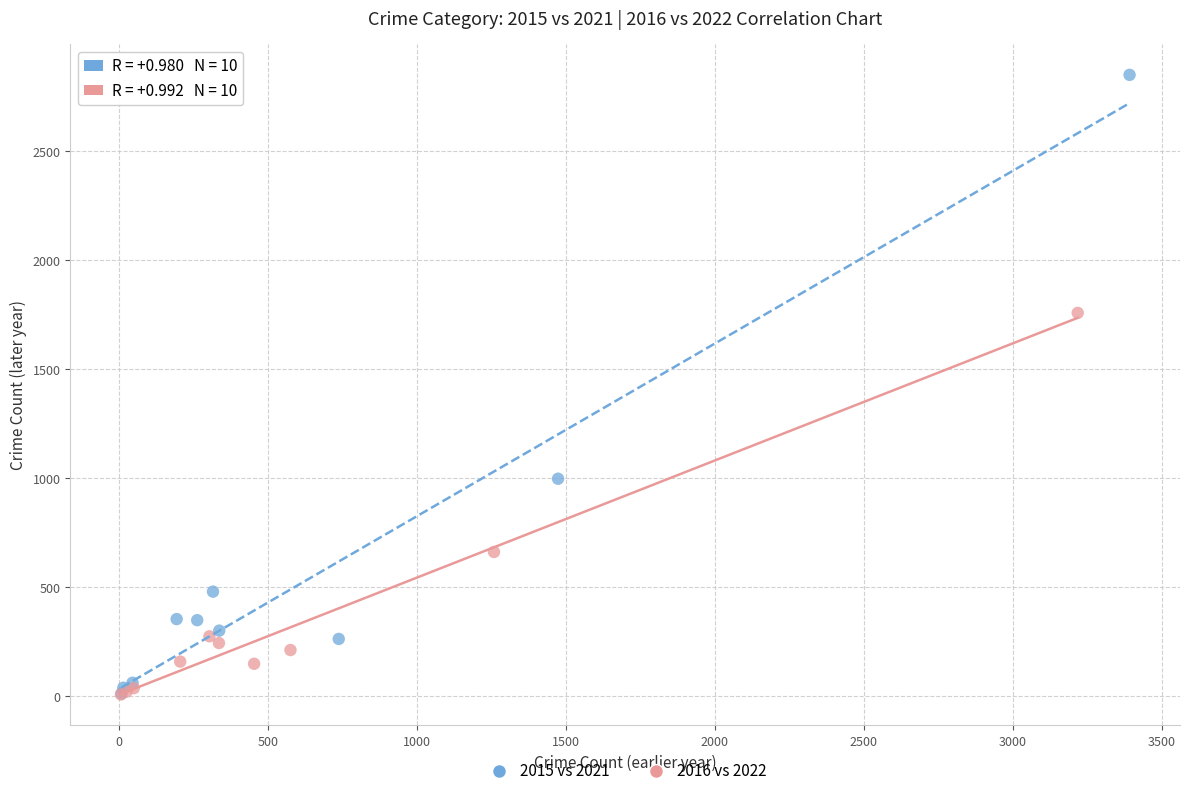

Which series has the largest Y range (max minus min)?

2015 vs 2021